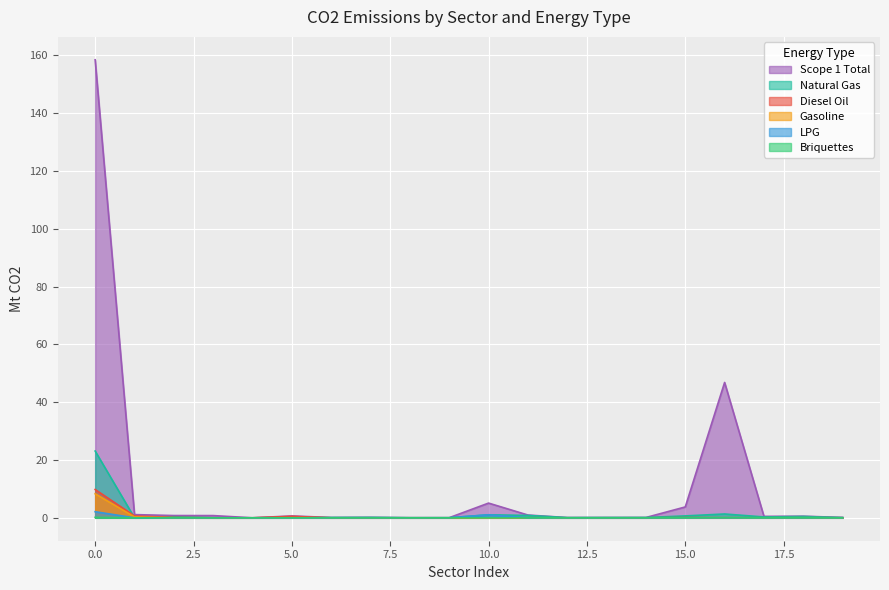

Count the number of data series in this chart.

6